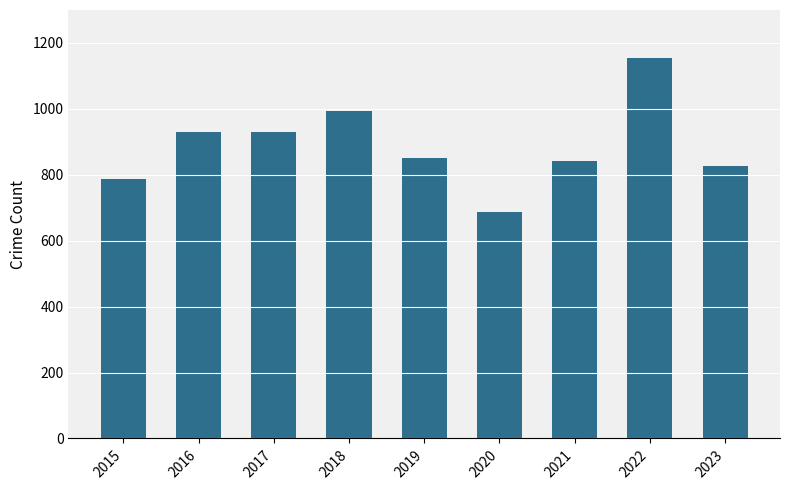

Reading right to left, what are all the values shown in this chart?

2023=827	2022=1153	2021=842	2020=688	2019=850	2018=995	2017=931	2016=931	2015=787